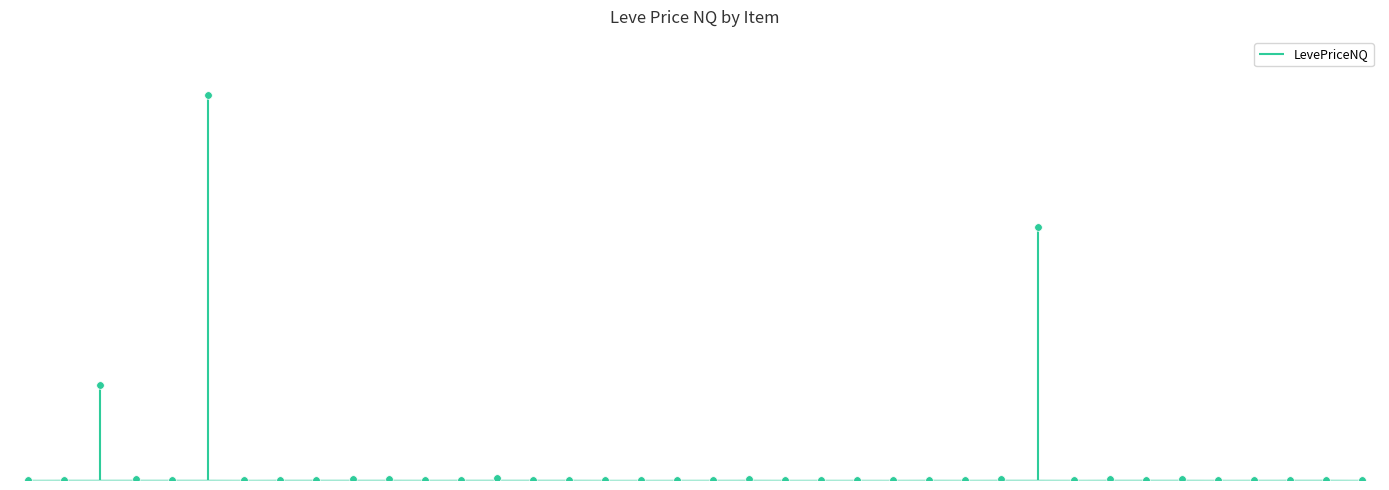

What is the change in value from Kukuru Butter to Mole Loaf?

-182.0